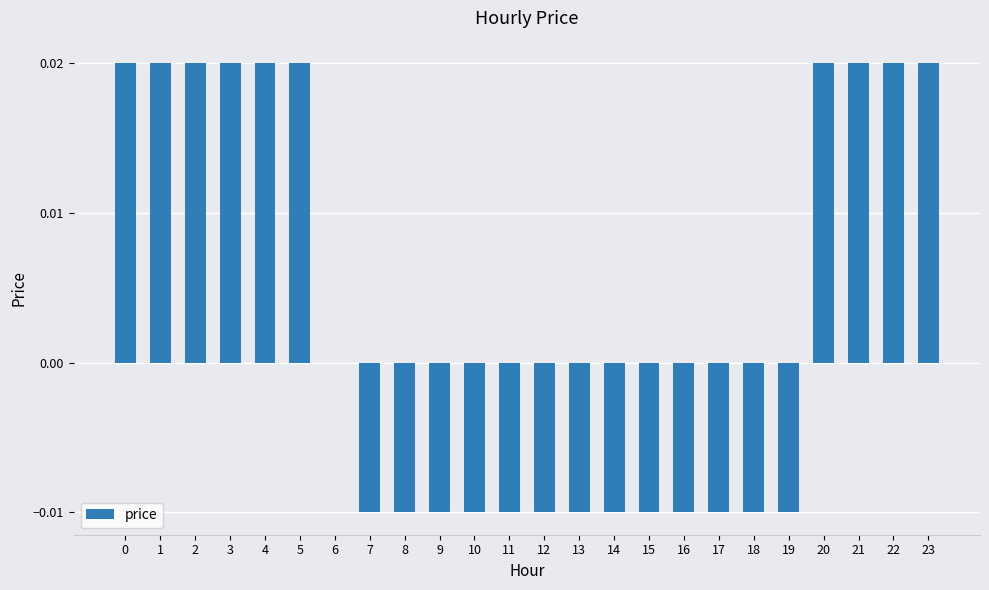

Which has a higher value, 16 or 20?

20